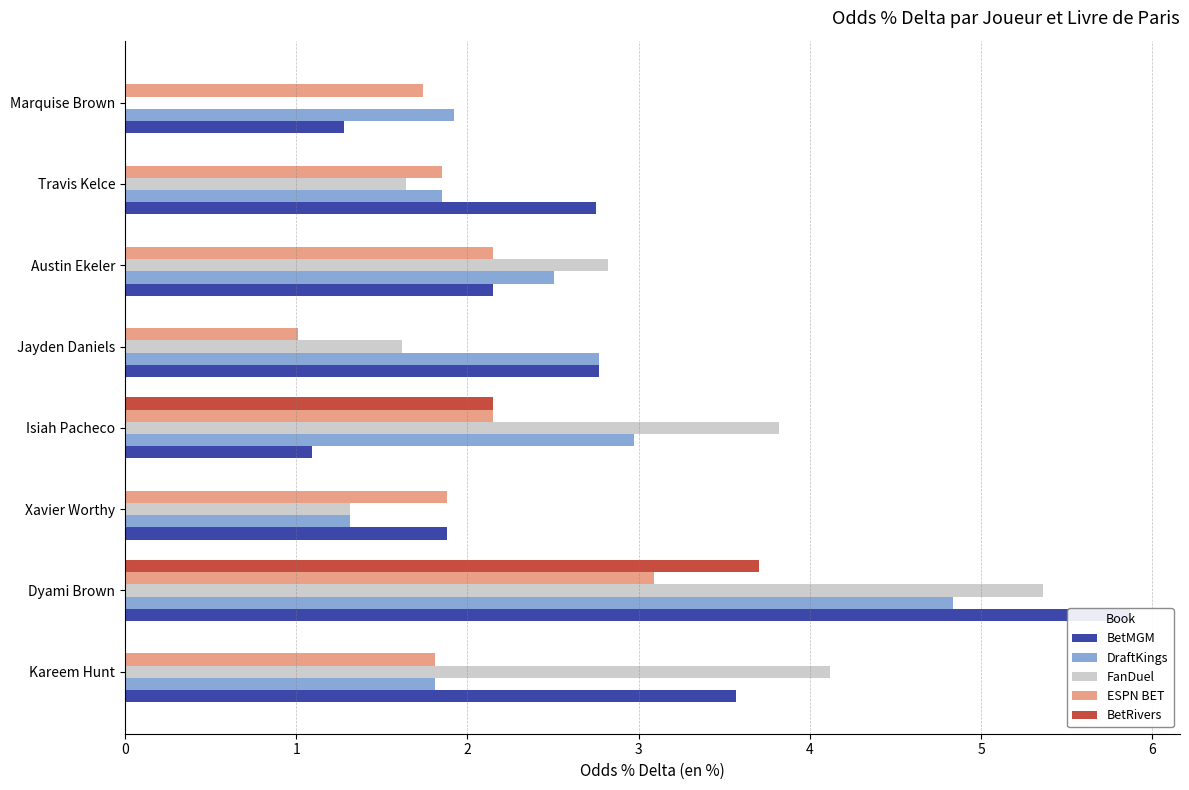

How many bars are there in each group?

5